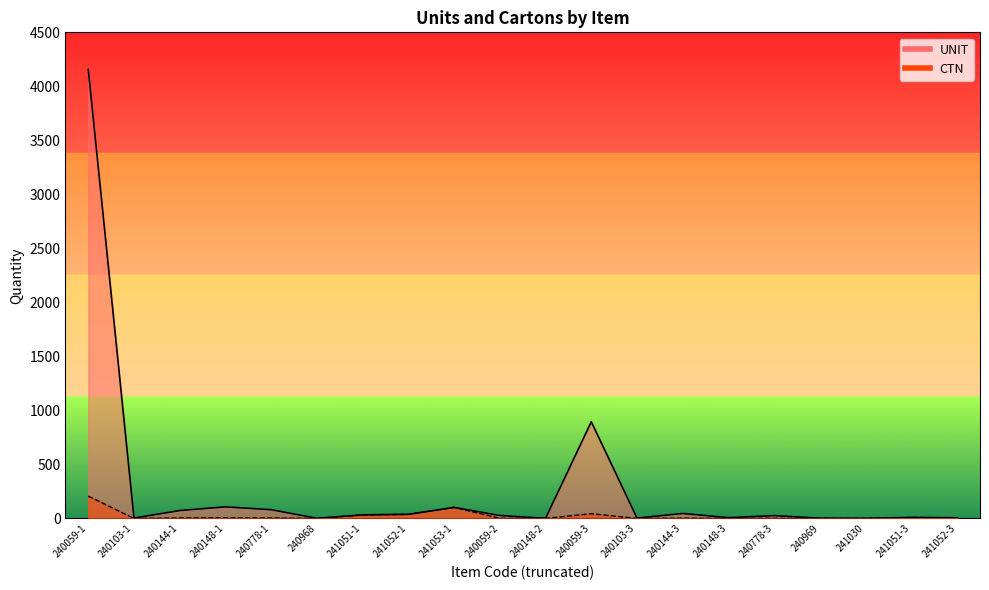

What are all the series names shown in the legend?

UNIT, CTN